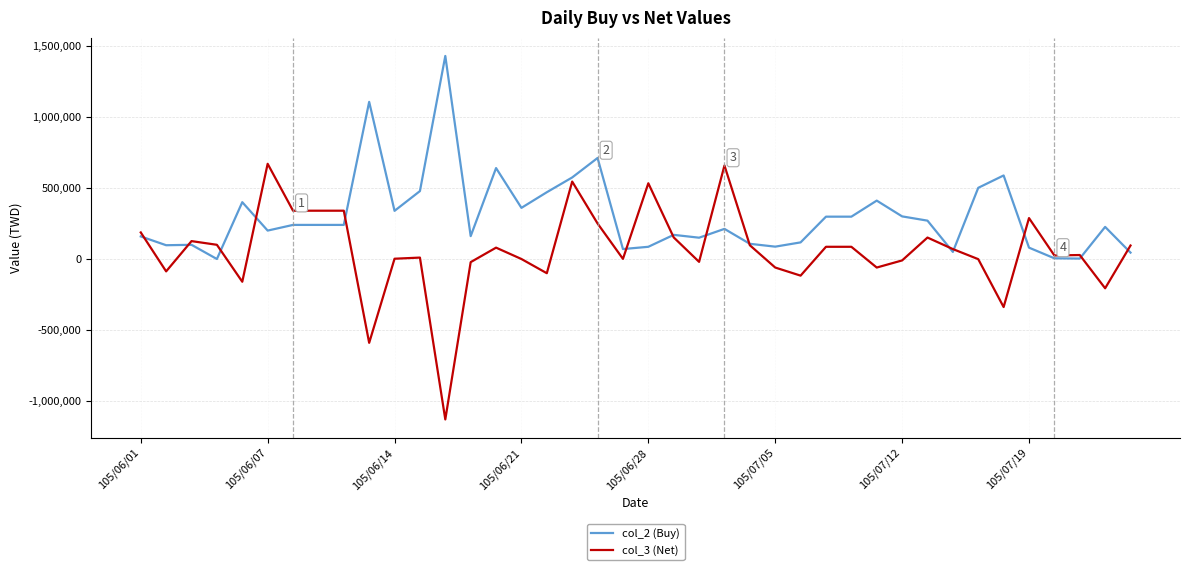

Does the chart have visible grid lines?

Yes